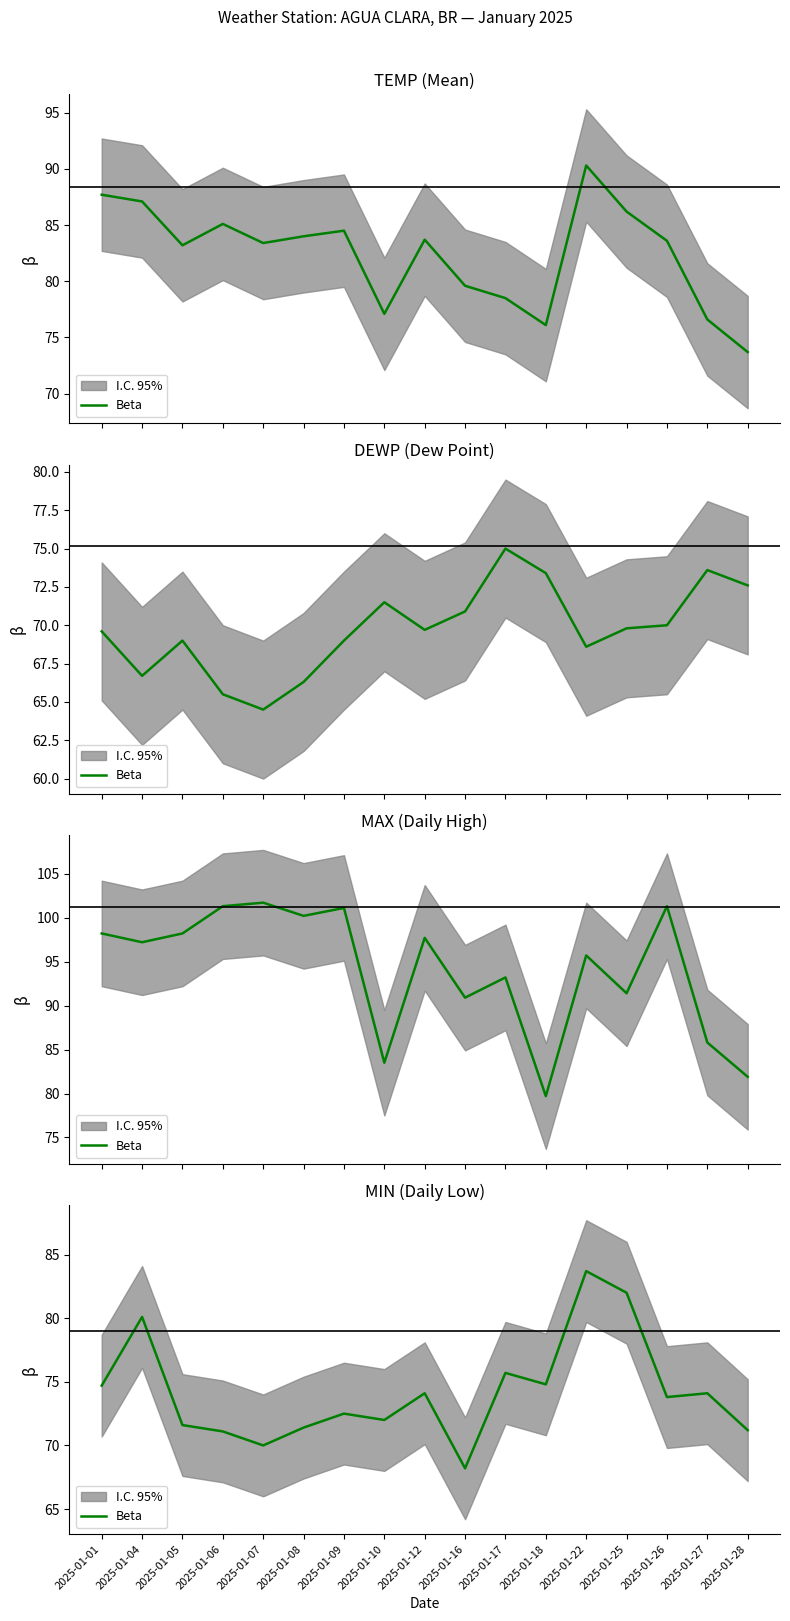

The chart shows a value of 73.8 at 2025-01-26. True or false?

True